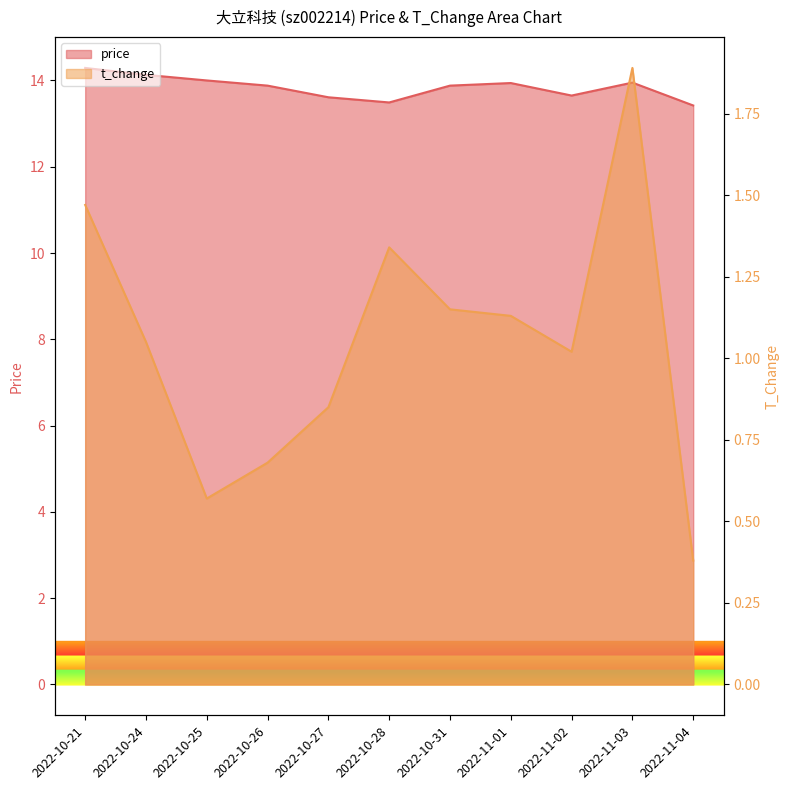

The price series shows 13.7 at 2022-11-02. True or false?

True